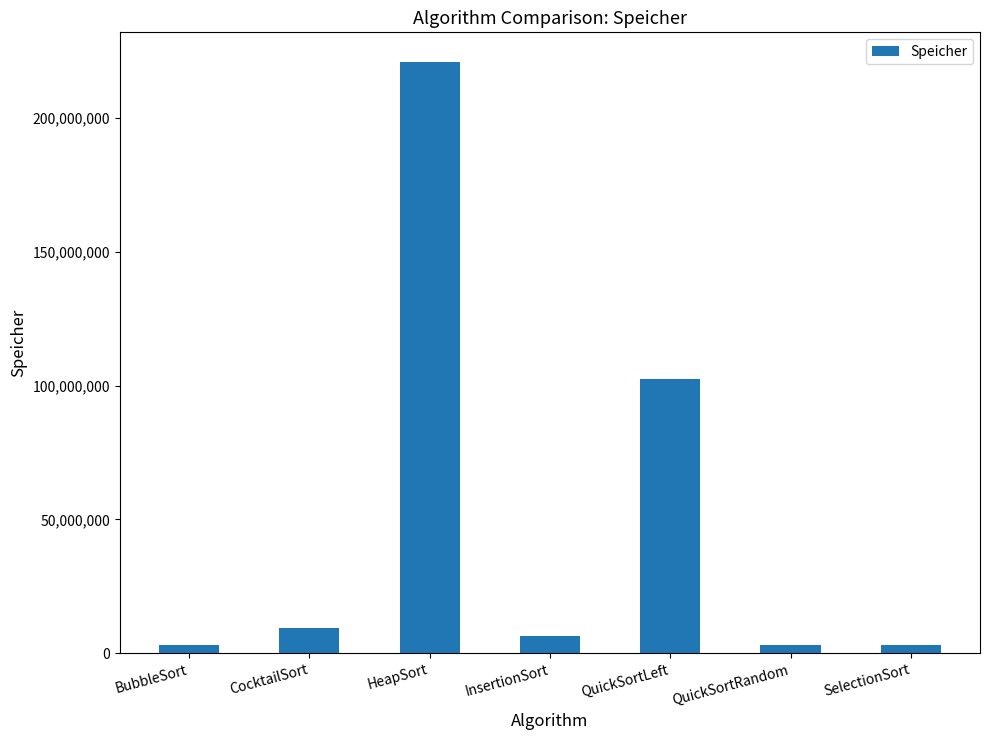

Count the number of data series in this chart.

1